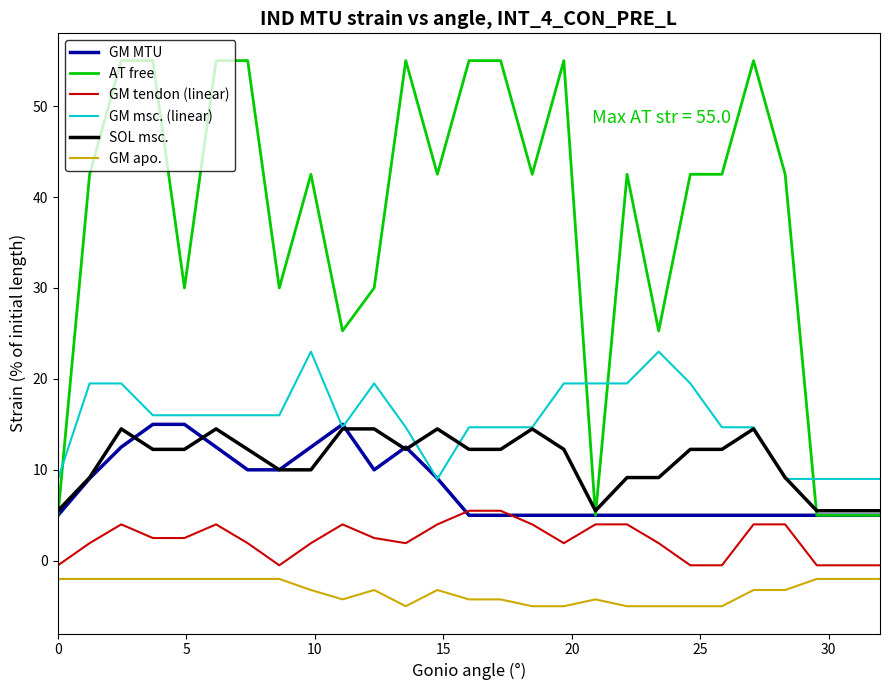

What is the sum of all GM msc. (linear) values?

419.3